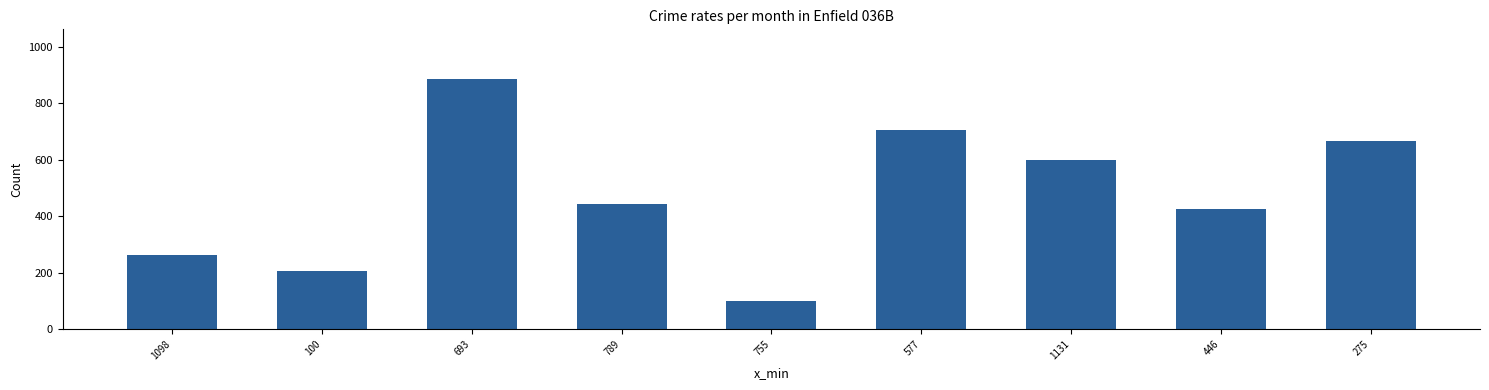

Which label corresponds to the largest value in the chart?

693